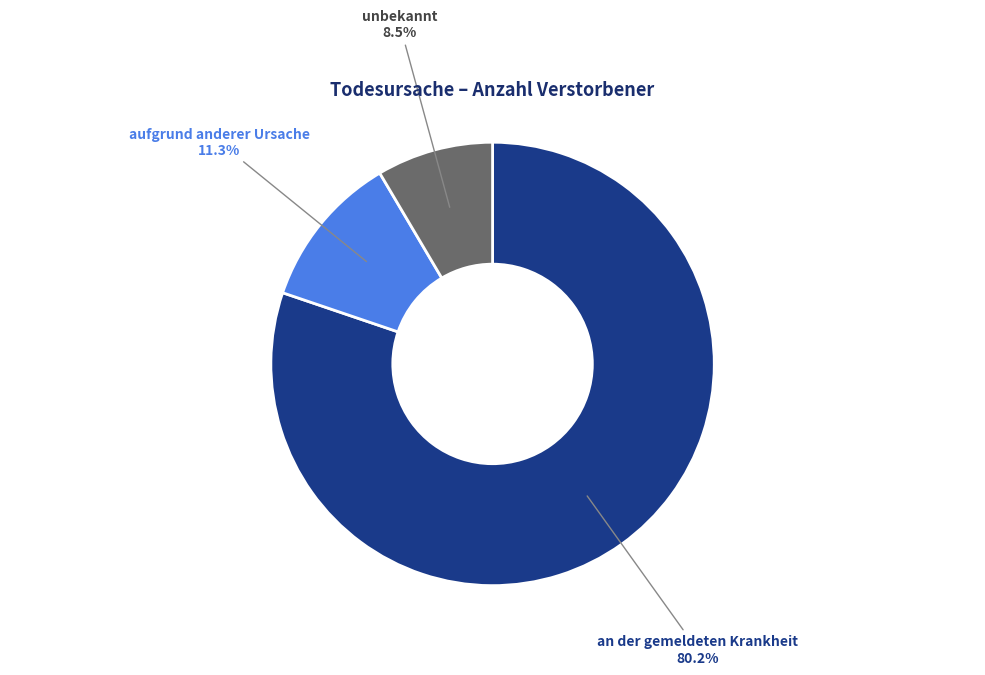

Approximately how many times larger is the value at unbekannt compared to an der gemeldeten Krankheit?

0.1